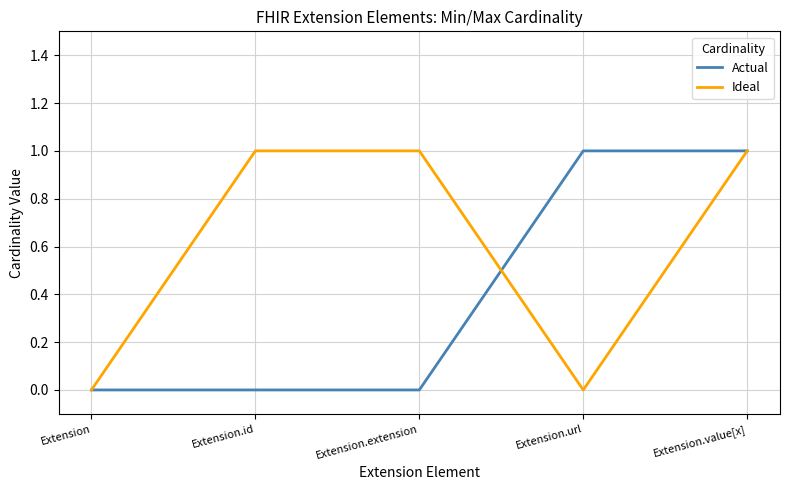

Between Extension and Extension.url, which series saw the biggest shift?

Actual